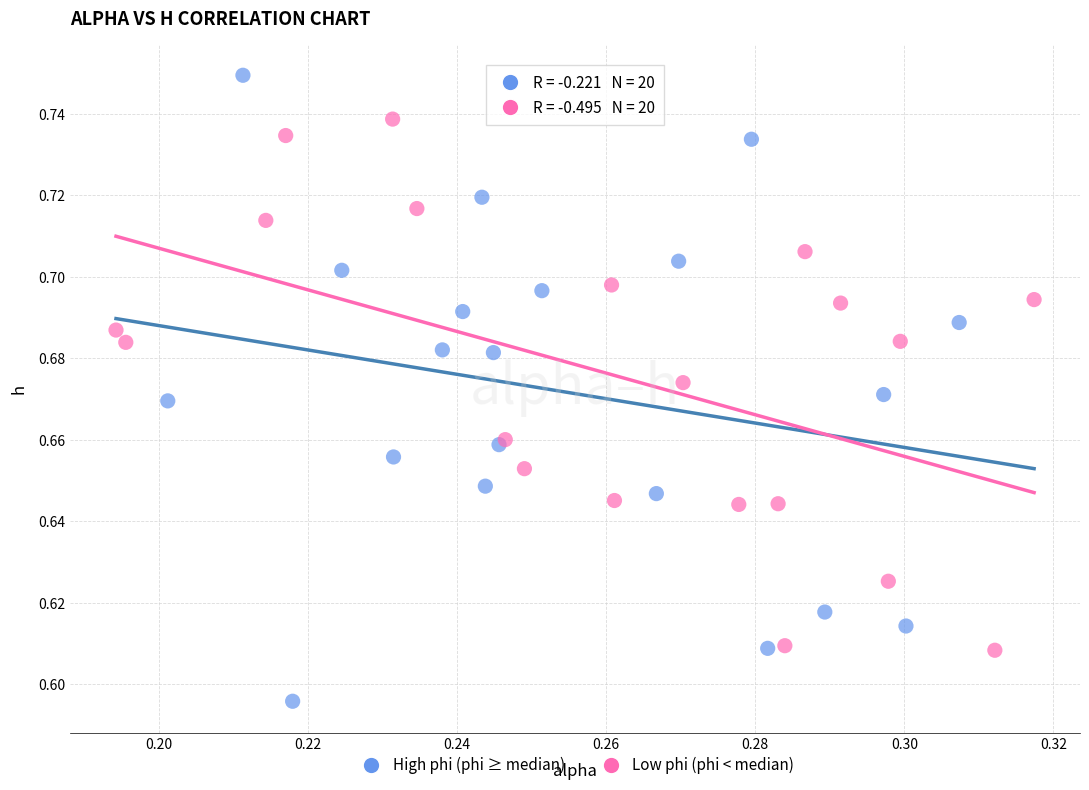

Which series reaches the minimum Y coordinate?

High phi (phi ≥ median)